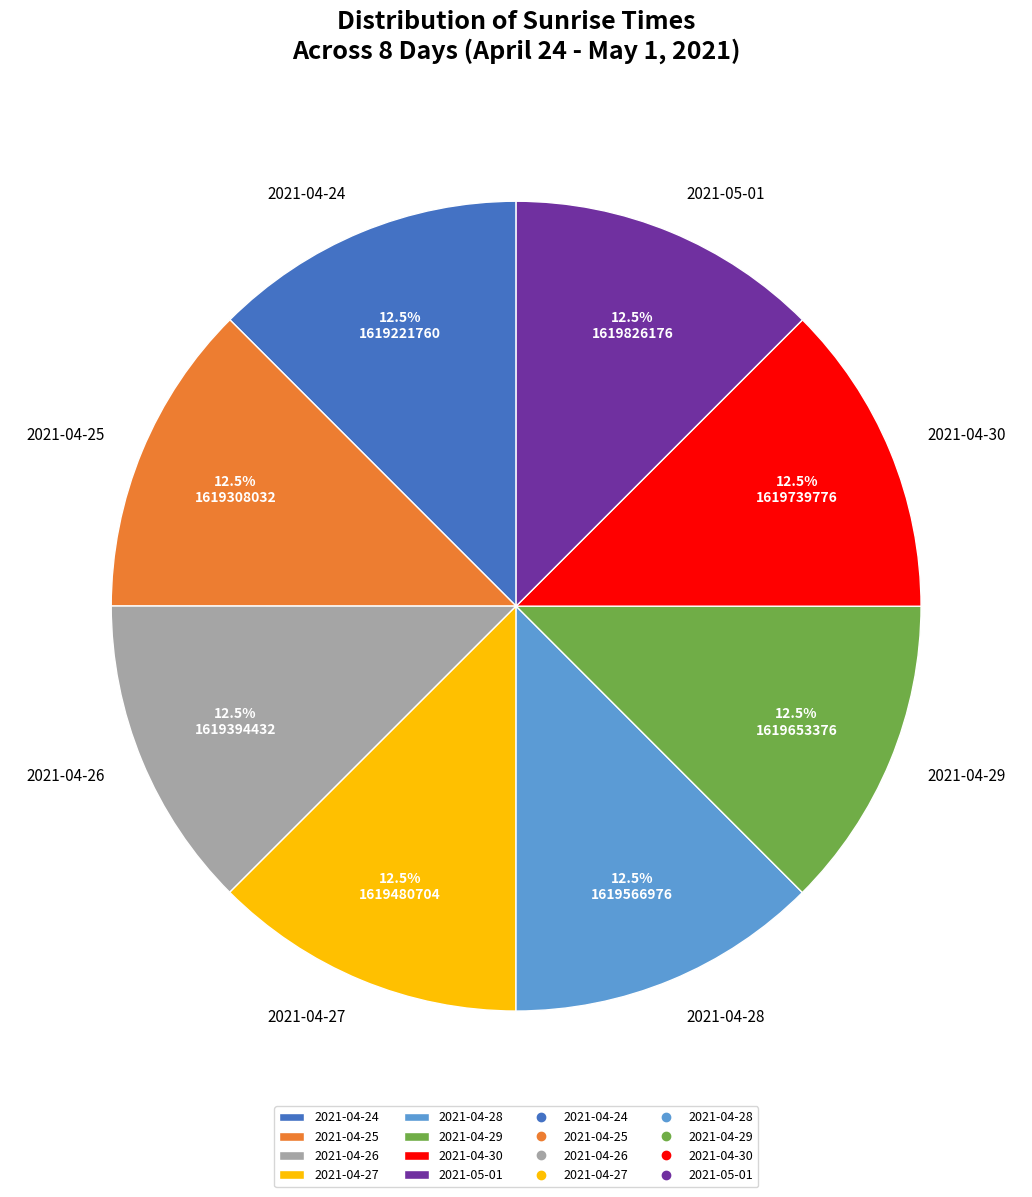

Is 2021-04-24 the majority of the pie?

No